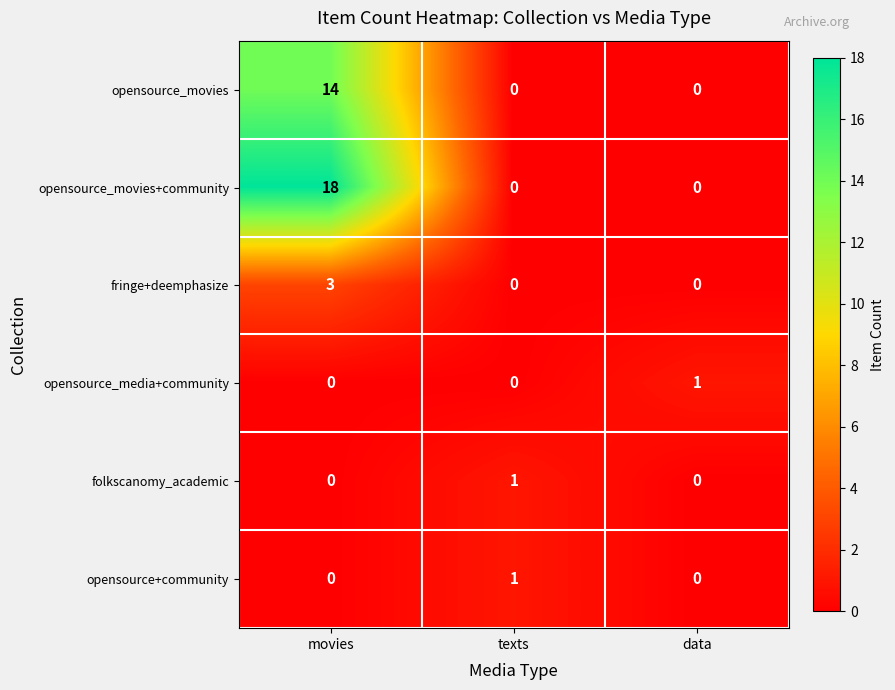

What is the highest value of the opensource_movies series?

14